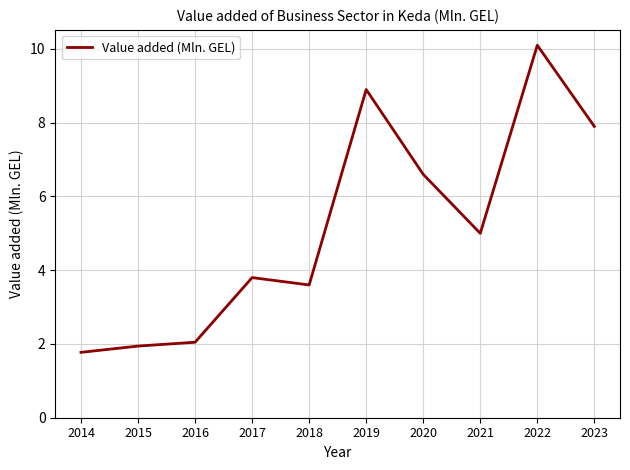

Reading left to right, extract all data points from this chart.

2014=1.8	2015=1.9	2016=2.0	2017=3.8	2018=3.6	2019=8.9	2020=6.6	2021=5.0	2022=10.1	2023=7.9